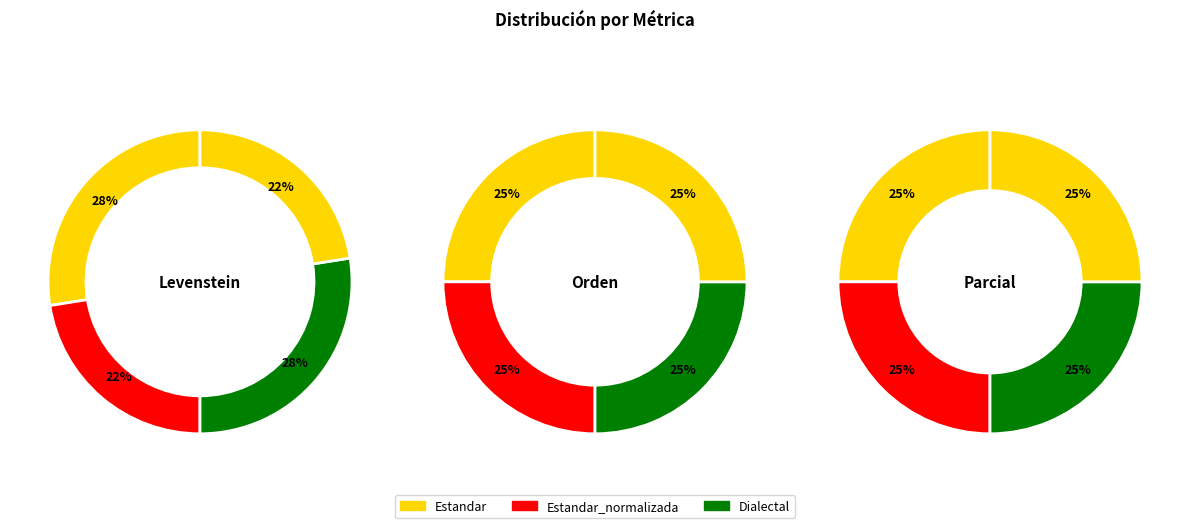

How many slices are in this pie chart?

4